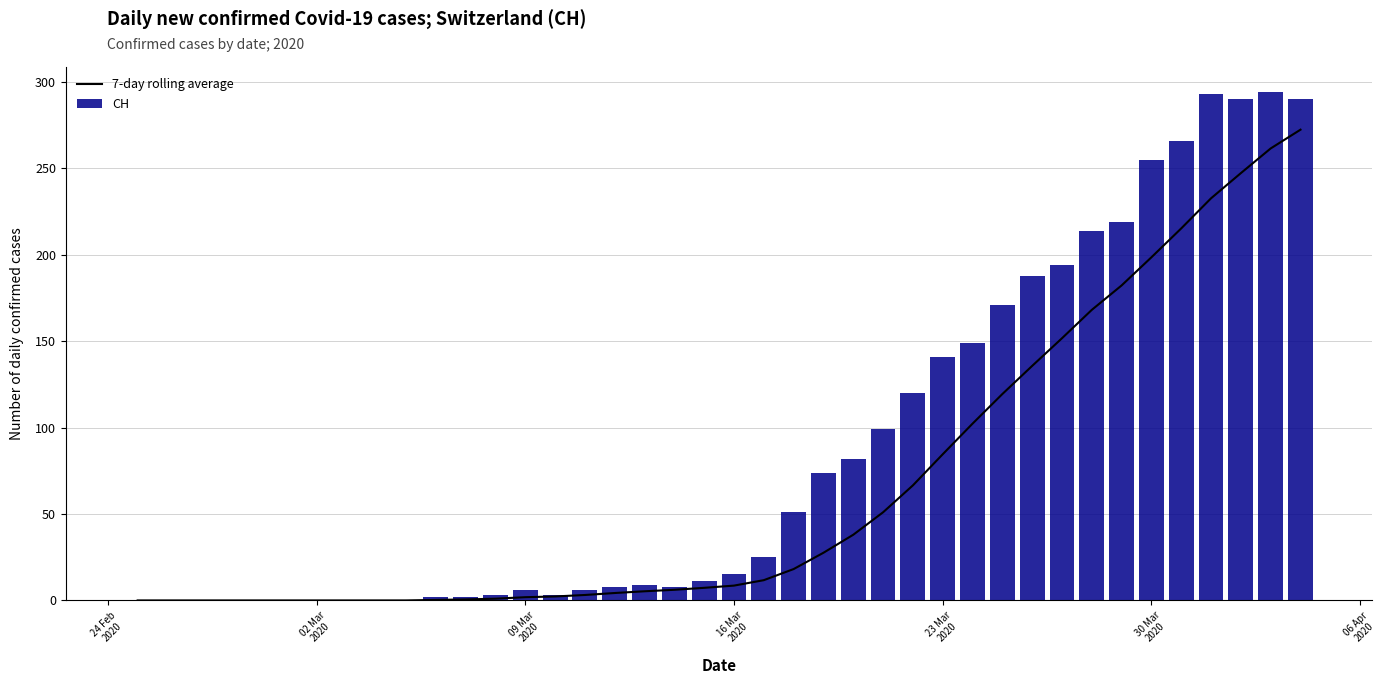

What is the sum of all CH values?

3488